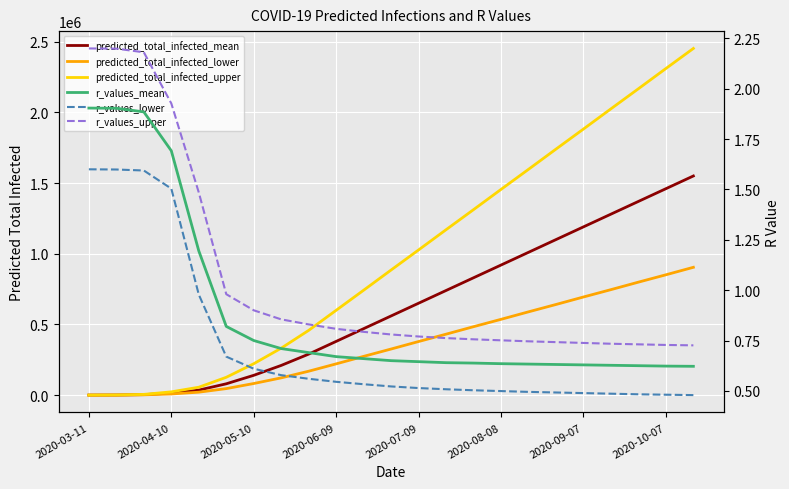

How many distinct data groups are displayed?

6